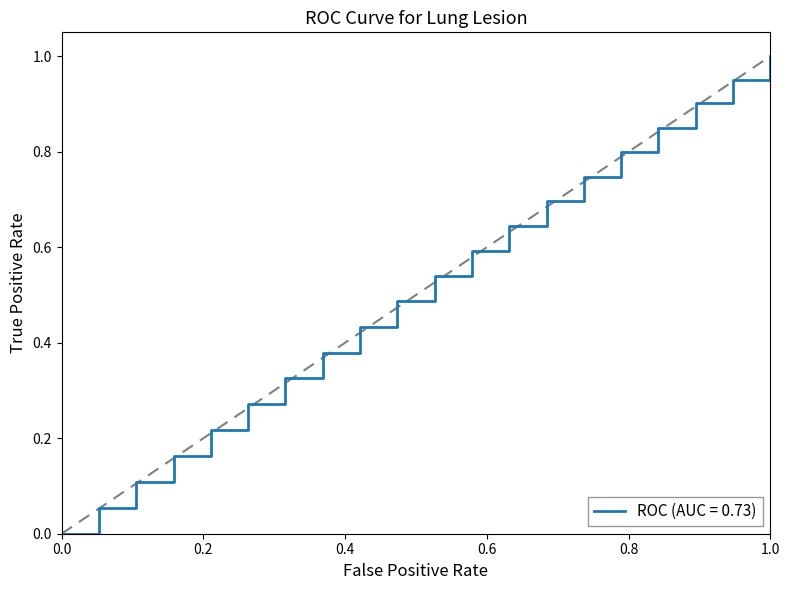

What is the maximum value shown in the chart?

1.0